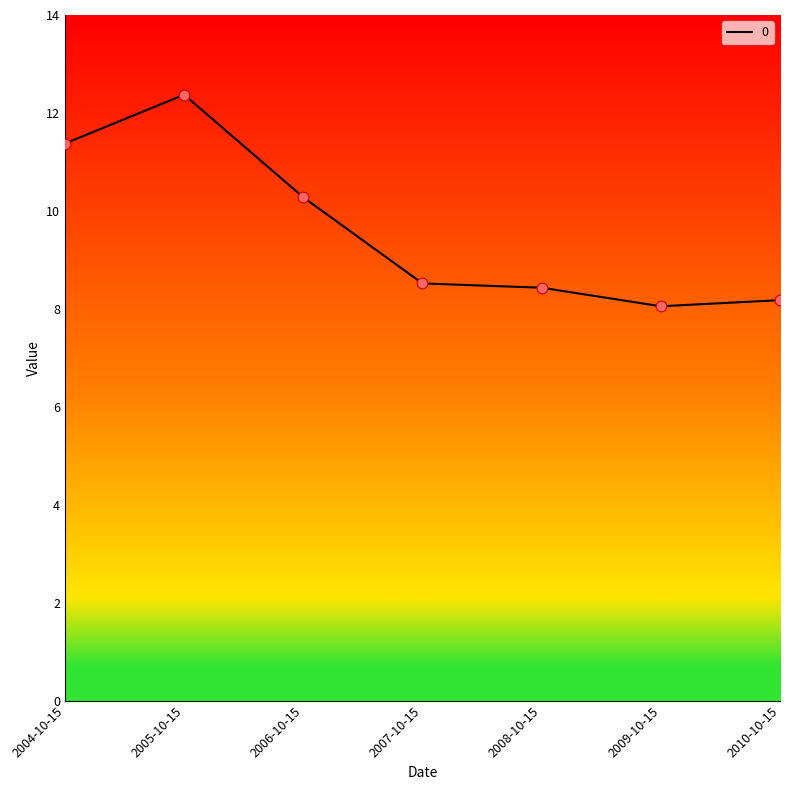

What is the change in value from 2008-10-15 to 2010-10-15?

-0.3